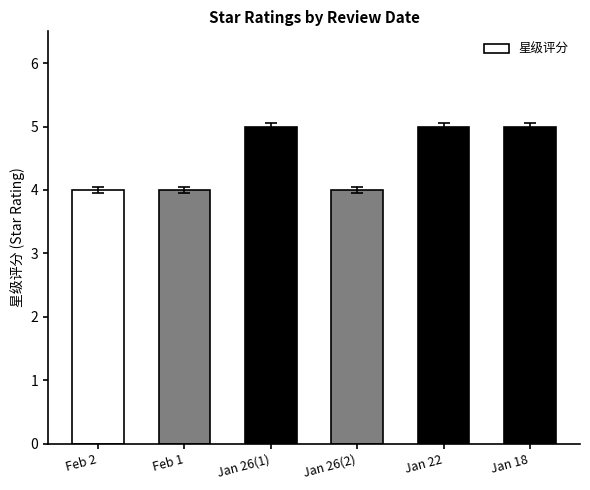

What is the sum of the values at Jan 18 and Jan 26(1)?

10